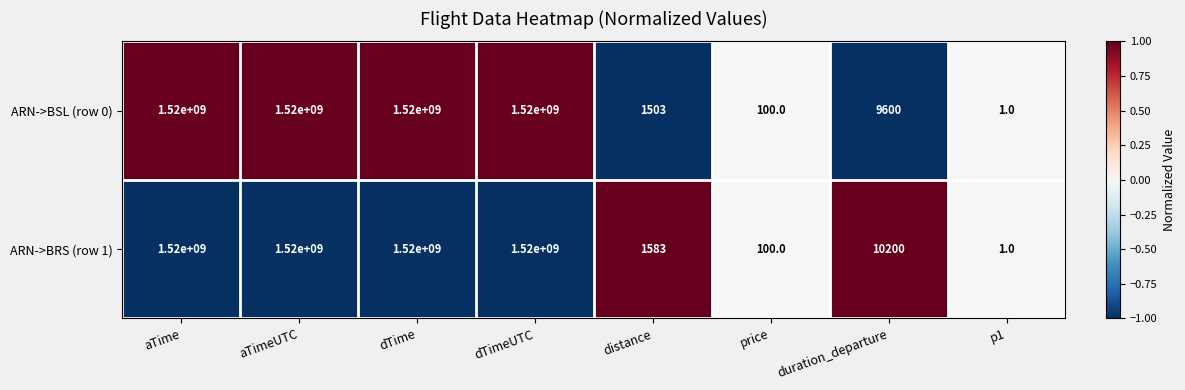

What is the sum of all ARN->BRS (row 1) values?

6080011884